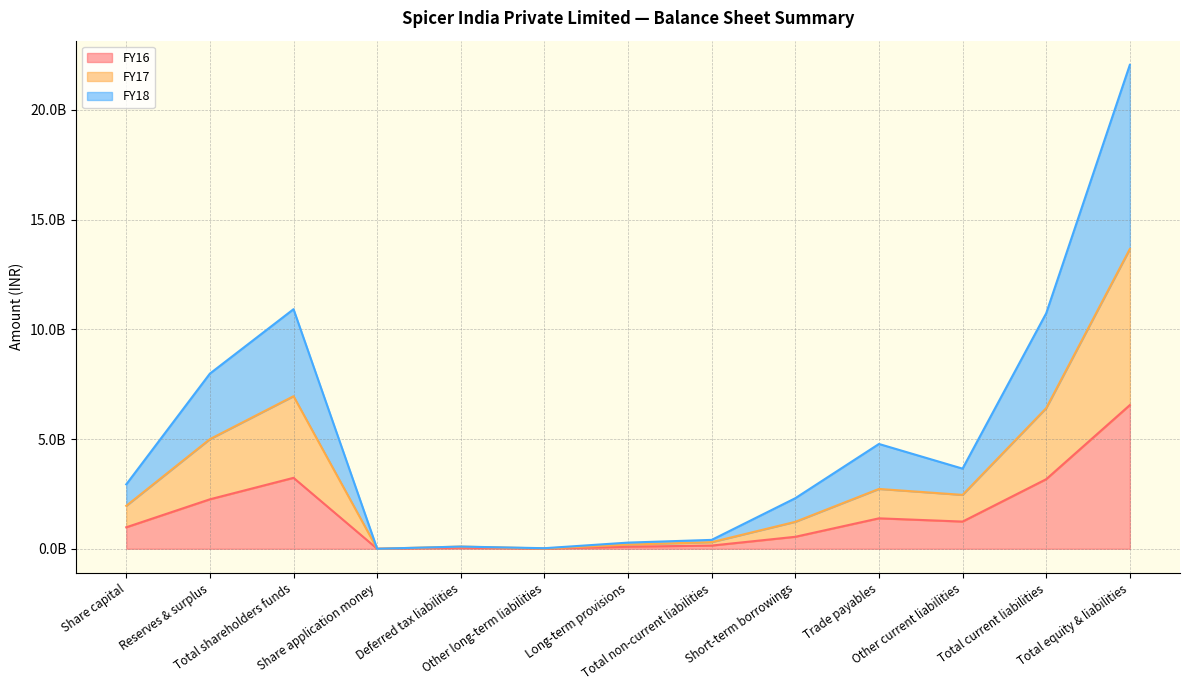

Does the chart have visible grid lines?

Yes